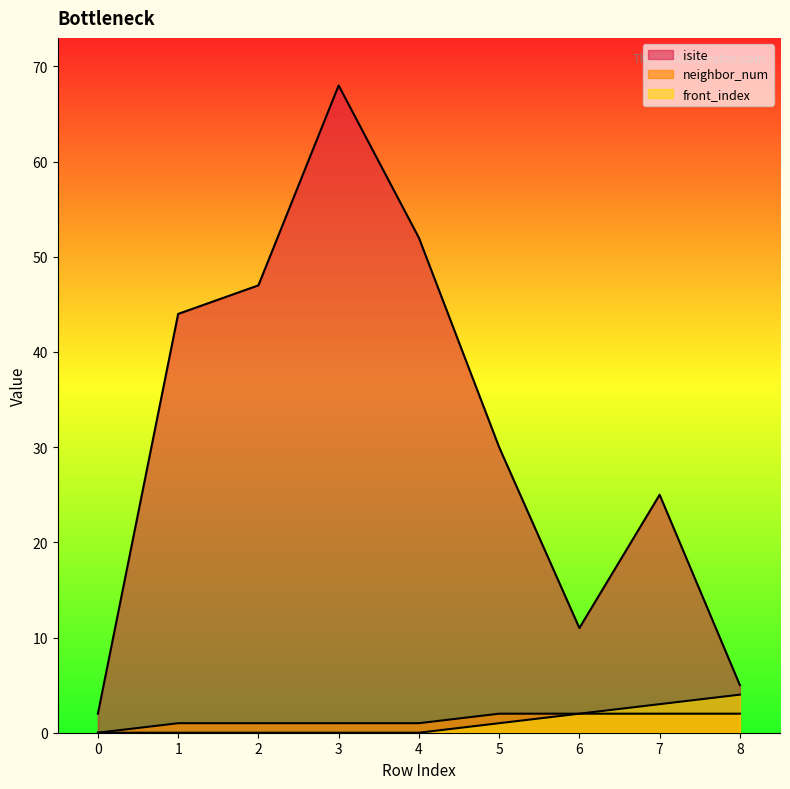

How many lines are shown in the chart?

3